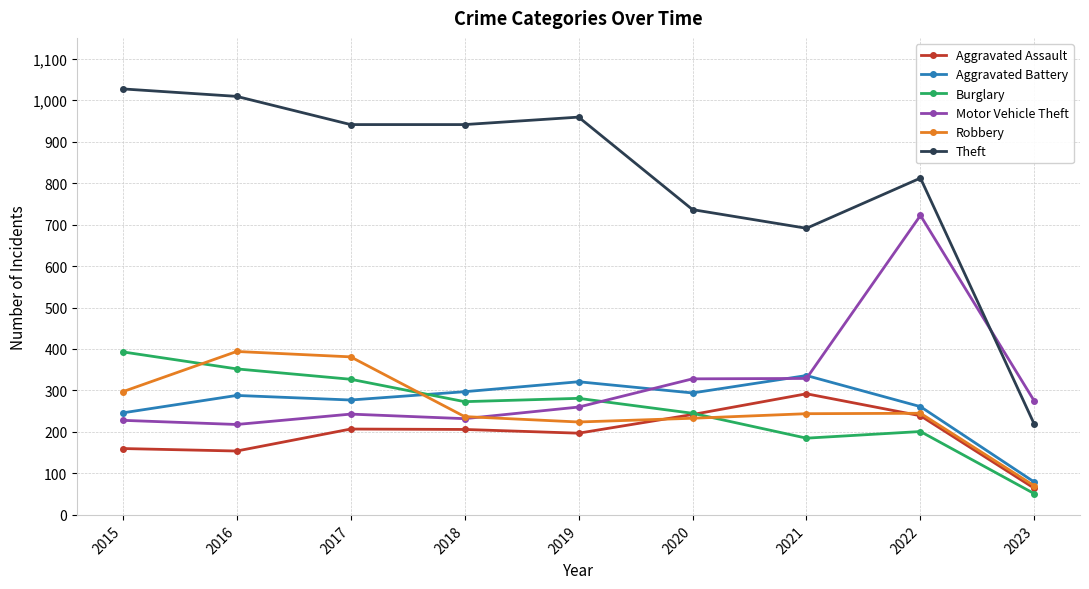

Which series ends up on top after the final intersection of Burglary and Aggravated Battery?

Aggravated Battery